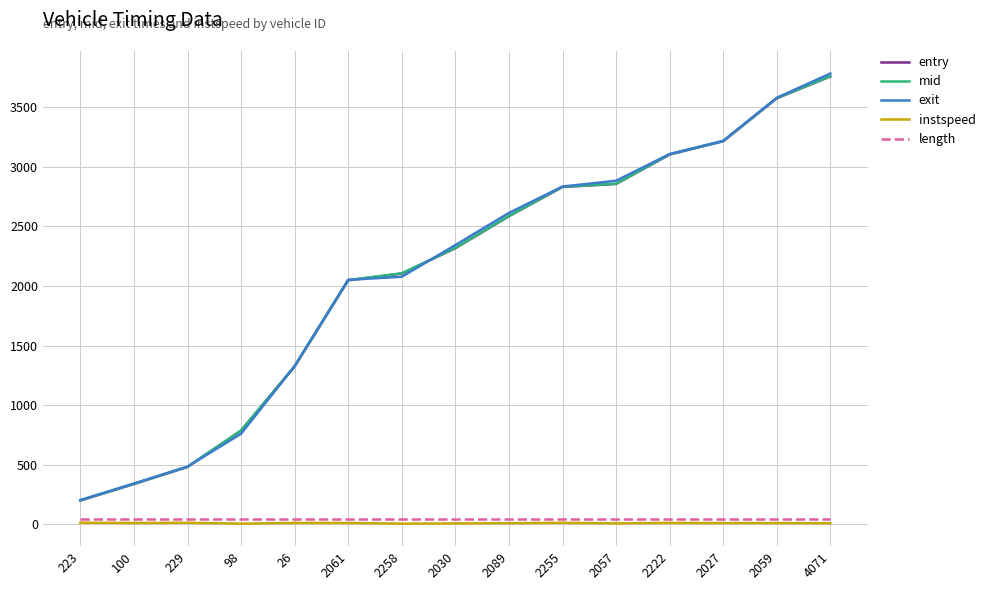

The exit series shows 3829.5 at 2089. True or false?

False